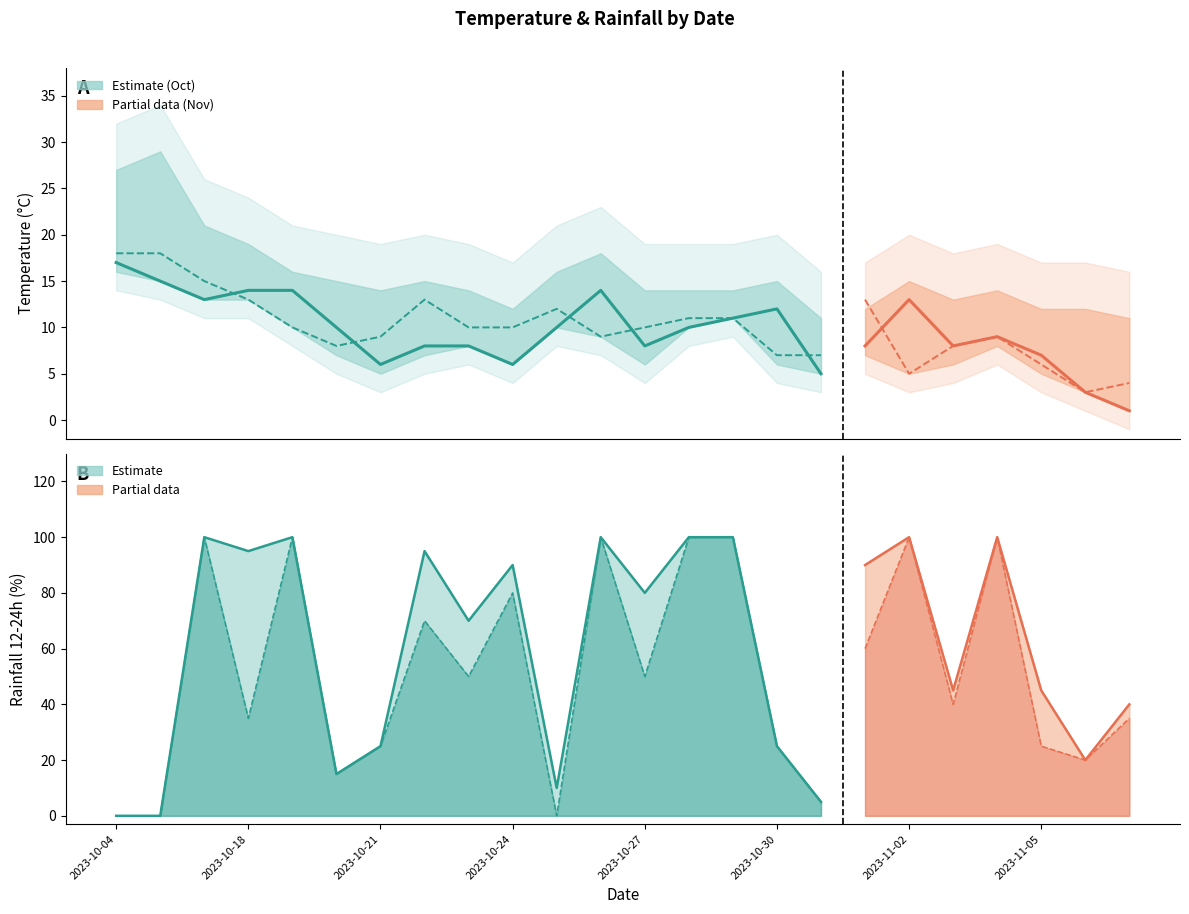

What is the total value across all series at 2023-10-24?

16